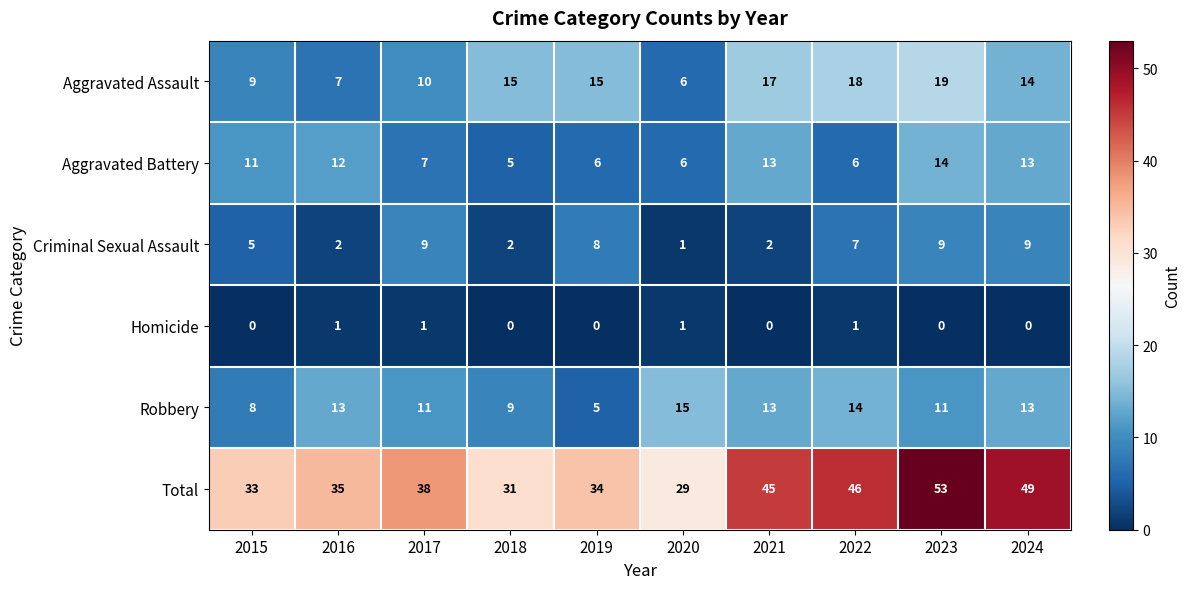

What is the maximum value shown in the chart?

53